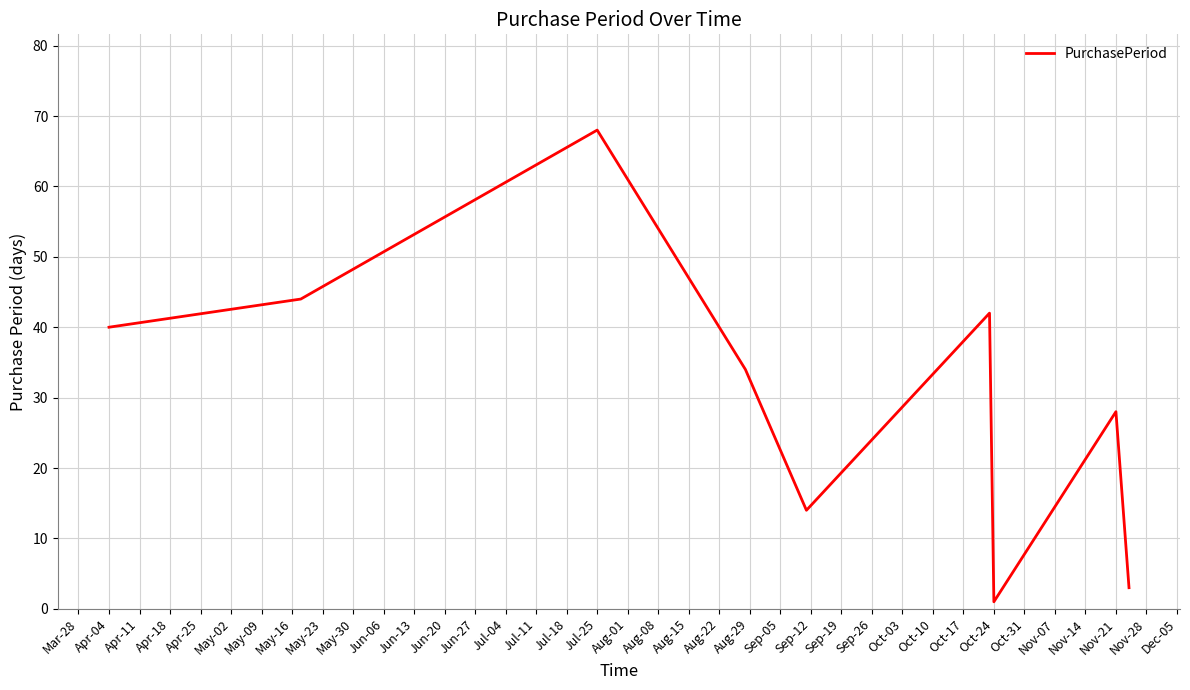

How many lines are shown in the chart?

1